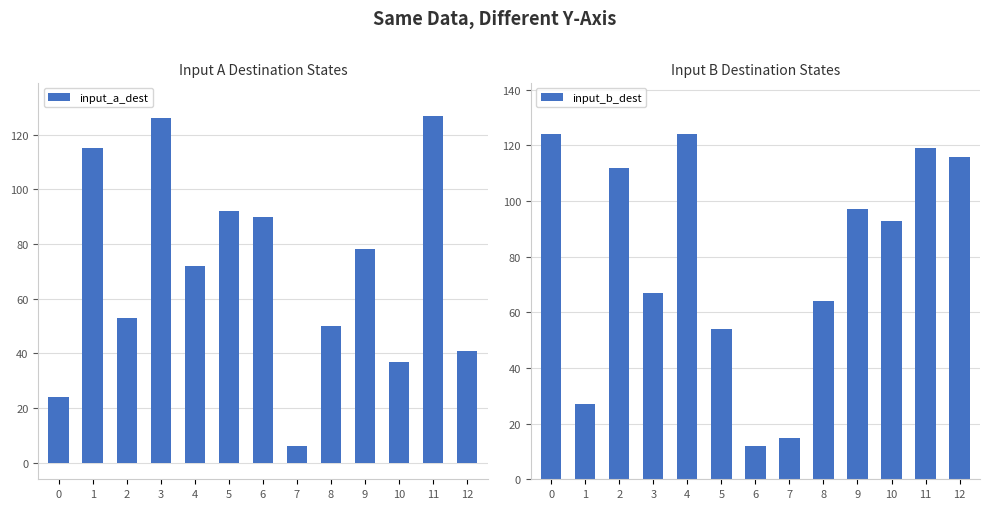

What is the spread (max minus min) of values at 4?

52